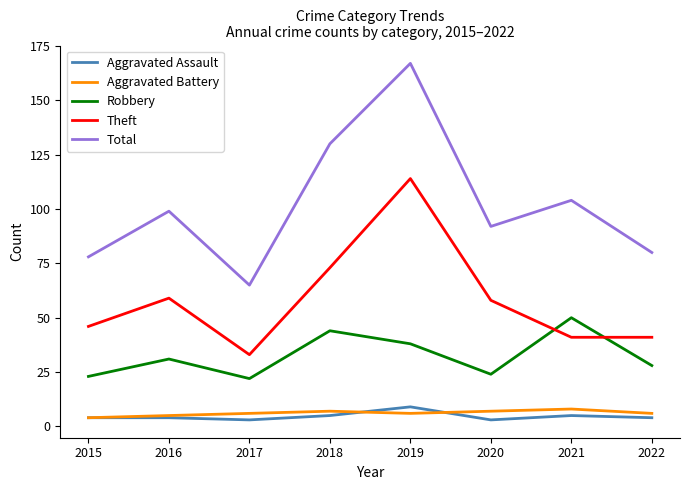

What is the approximate value of Aggravated Assault at 2019?

9